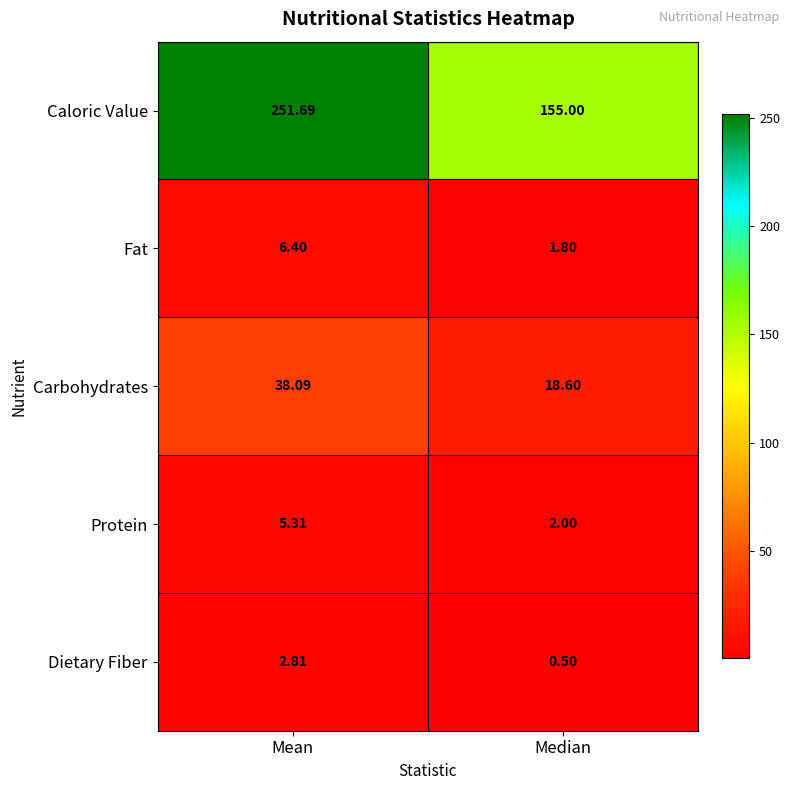

Where is Protein nearest to the value 3?

Median